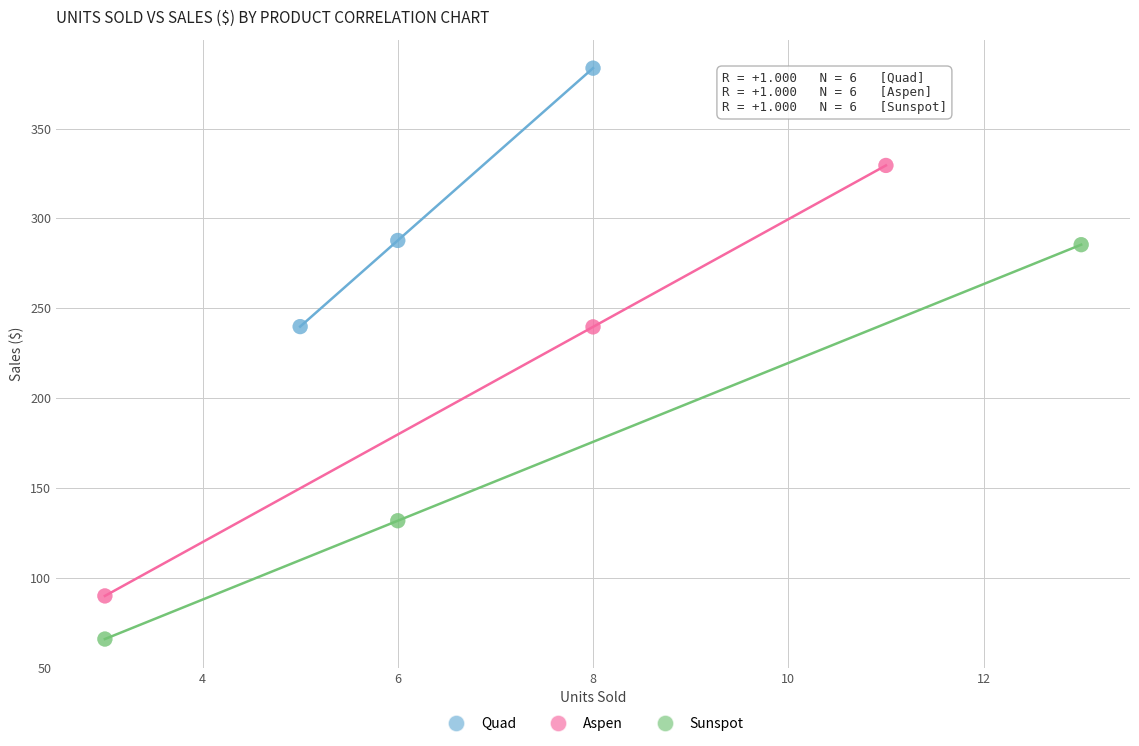

Which series has the widest spread of Y values?

Aspen